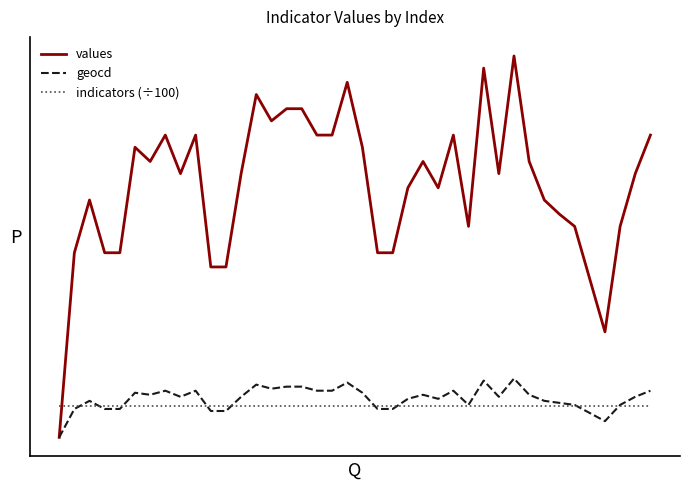

Does the chart display data point markers on the line(s)?

No